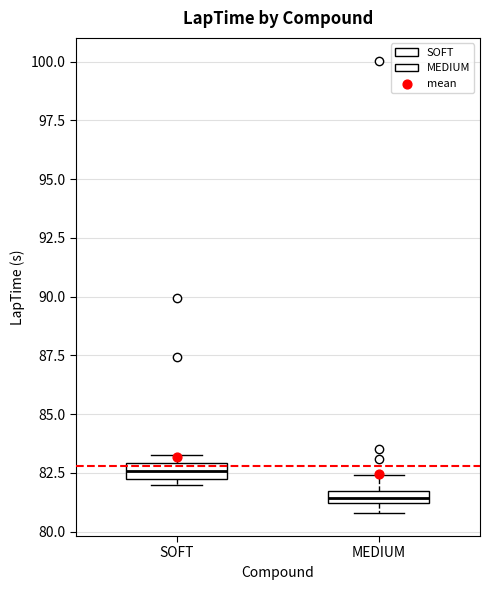

Where is the lower edge of the box for SOFT on the y-axis? The values are not printed on the chart, so give them approximately, as read against the axis.

82.0